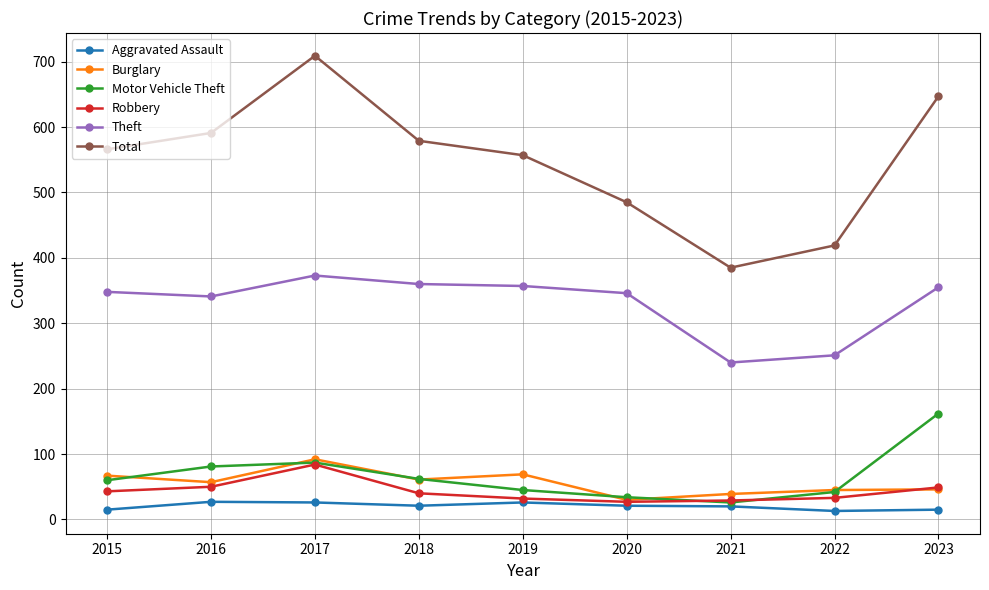

Which series changed the most between 2017 and 2021?

Total